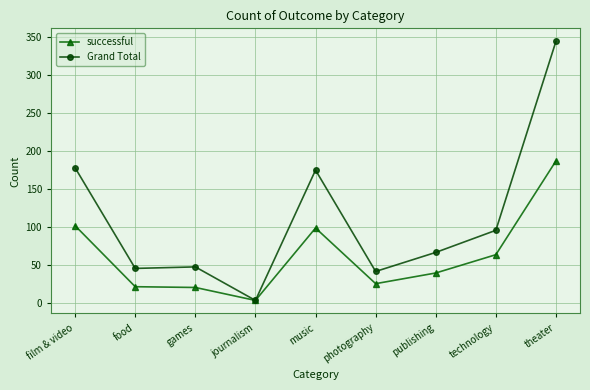

Between publishing and theater, which series saw the biggest shift?

Grand Total